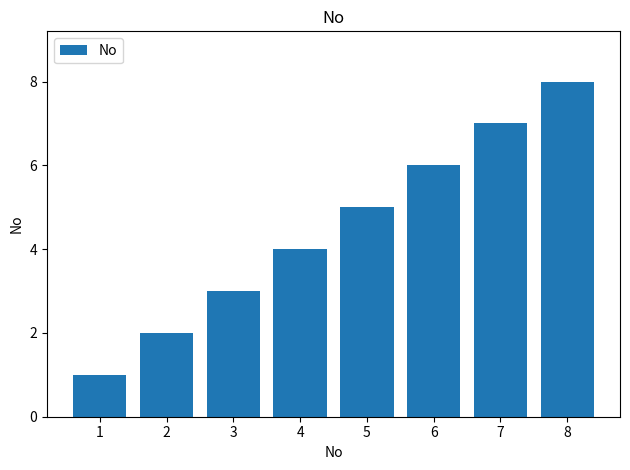

Rank the categories by value from highest to lowest.

8, 7, 6, 5, 4, 3, 2, 1